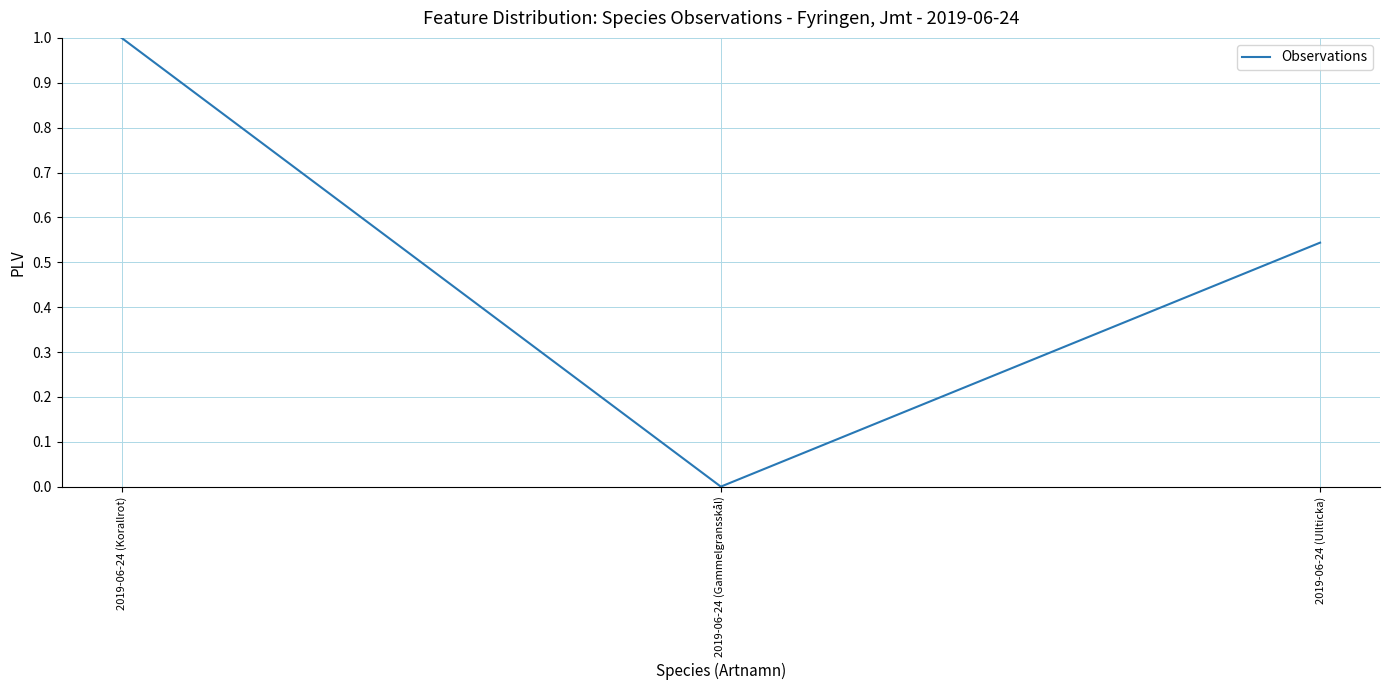

How many values are above zero?

2